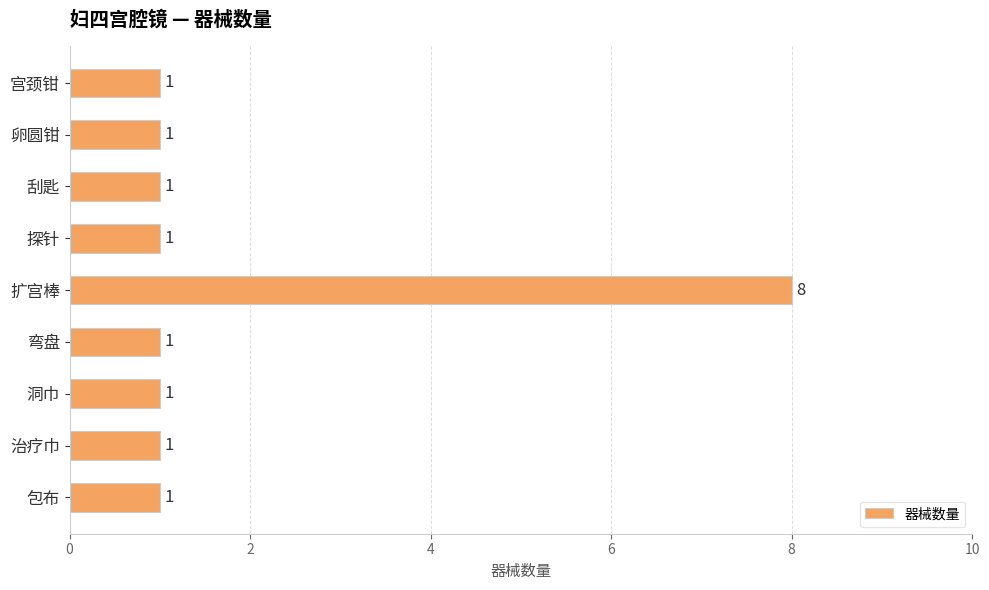

The value at 扩宫棒 is 13. True or false?

False